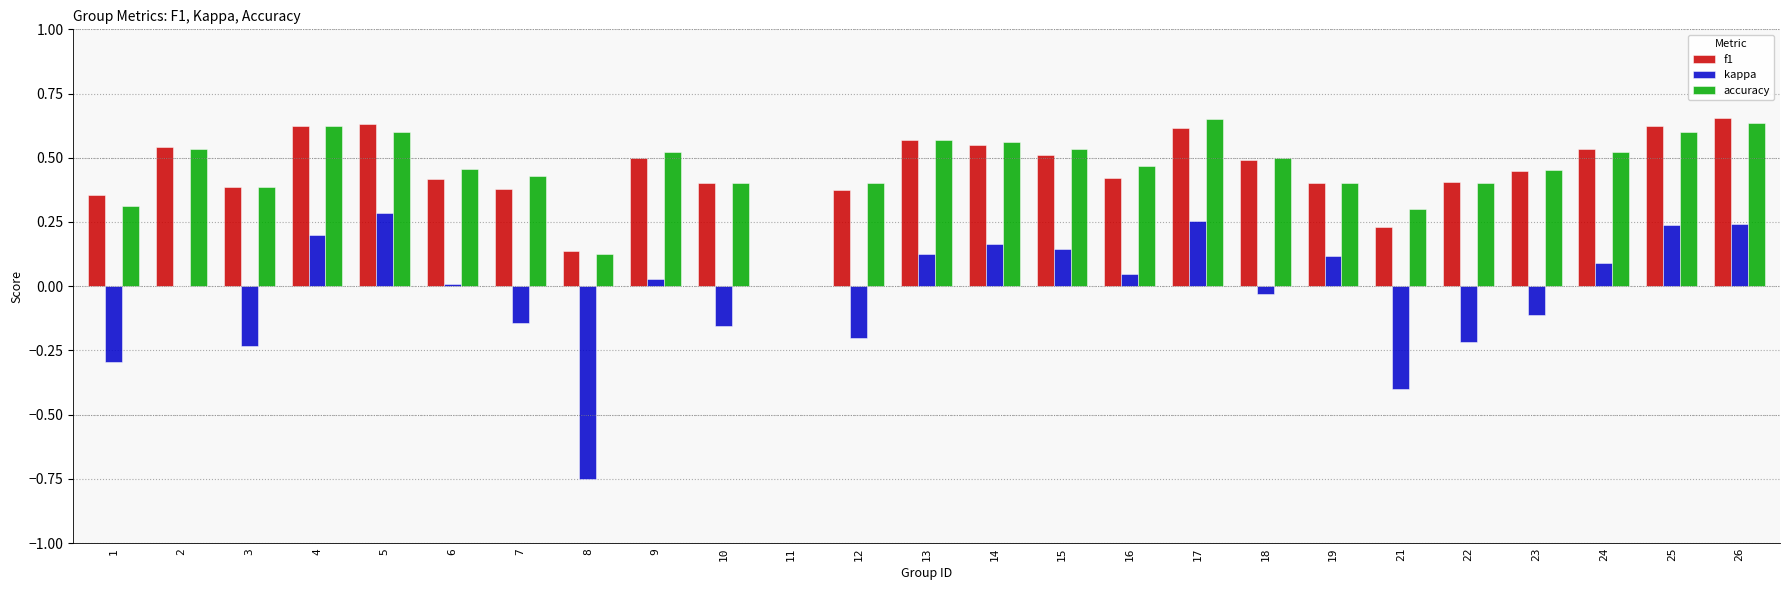

Is the value of accuracy at 5 greater than the value of f1 at 24?

Yes